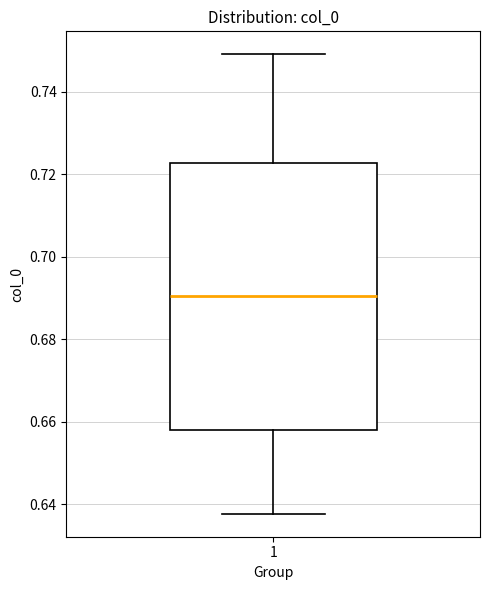

Read this box plot against the y-axis: the position of the median line, the range covered by the box, and the ends of both whiskers. The values are not printed on the chart, so give them approximately, as read against the axis.

median 0.690, box 0.658 to 0.722, whiskers 0.638 to 0.750